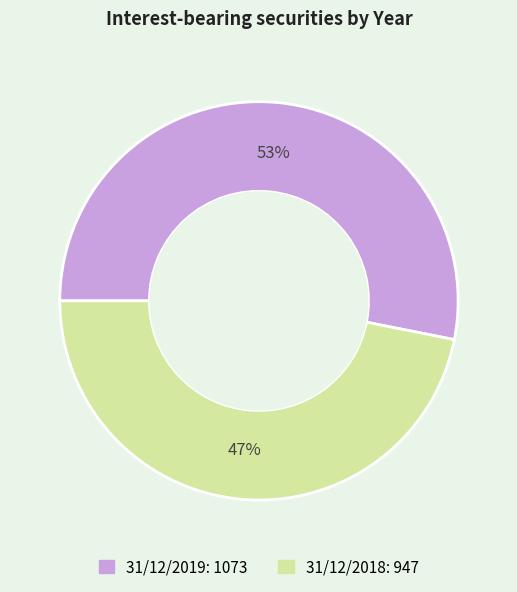

Combined, do 31/12/2019 and 31/12/2018 account for over 50%?

Yes